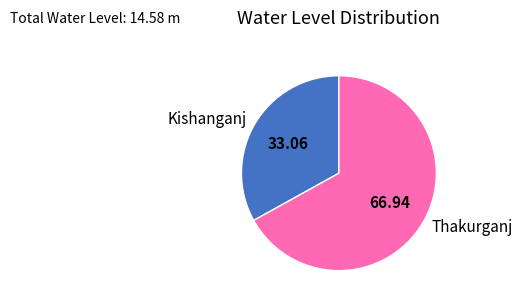

Is there any slice that represents more than half of the pie?

Yes